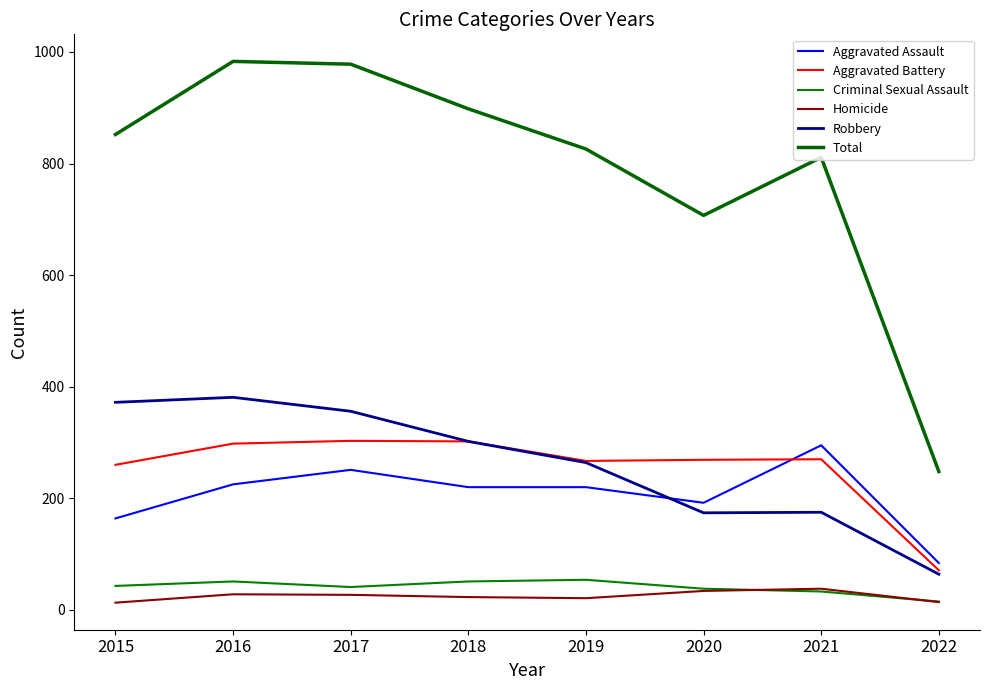

What is the difference between the maximum and minimum values in the Criminal Sexual Assault series?

39